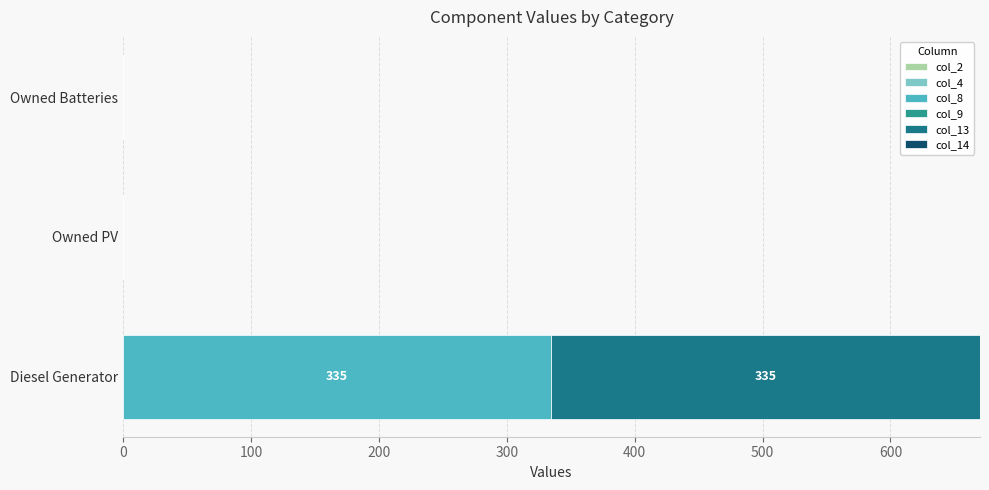

Rank the series by their maximum value, from highest to lowest.

col_8, col_13, col_2, col_4, col_9, col_14